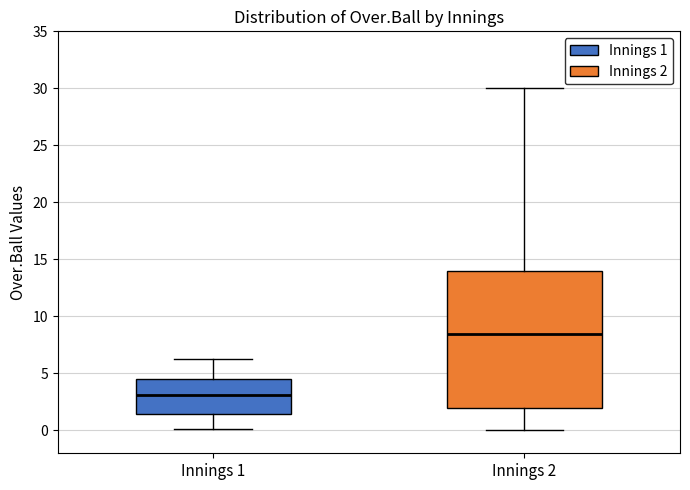

Reading left to right, read every box against the y-axis: the position of its median line, the range the box covers, and the ends of its whiskers. The values are not printed on the chart, so give them approximately, as read against the axis.

Innings 1: median 3.0, box 1.5 to 4.5, whiskers 0.0 to 6.5
Innings 2: median 8.5, box 2.0 to 14.0, whiskers 0.0 to 30.0